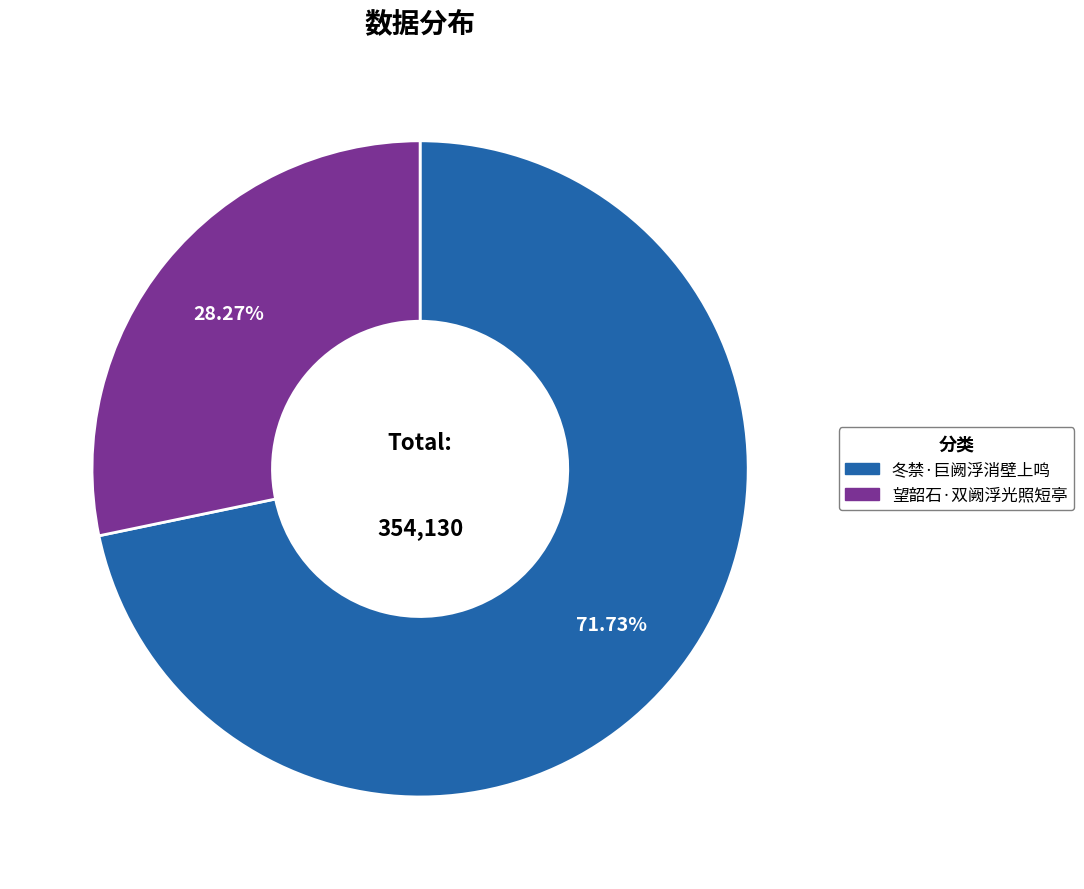

Which slice is the largest?

冬禁·巨阙浮消壁上鸣